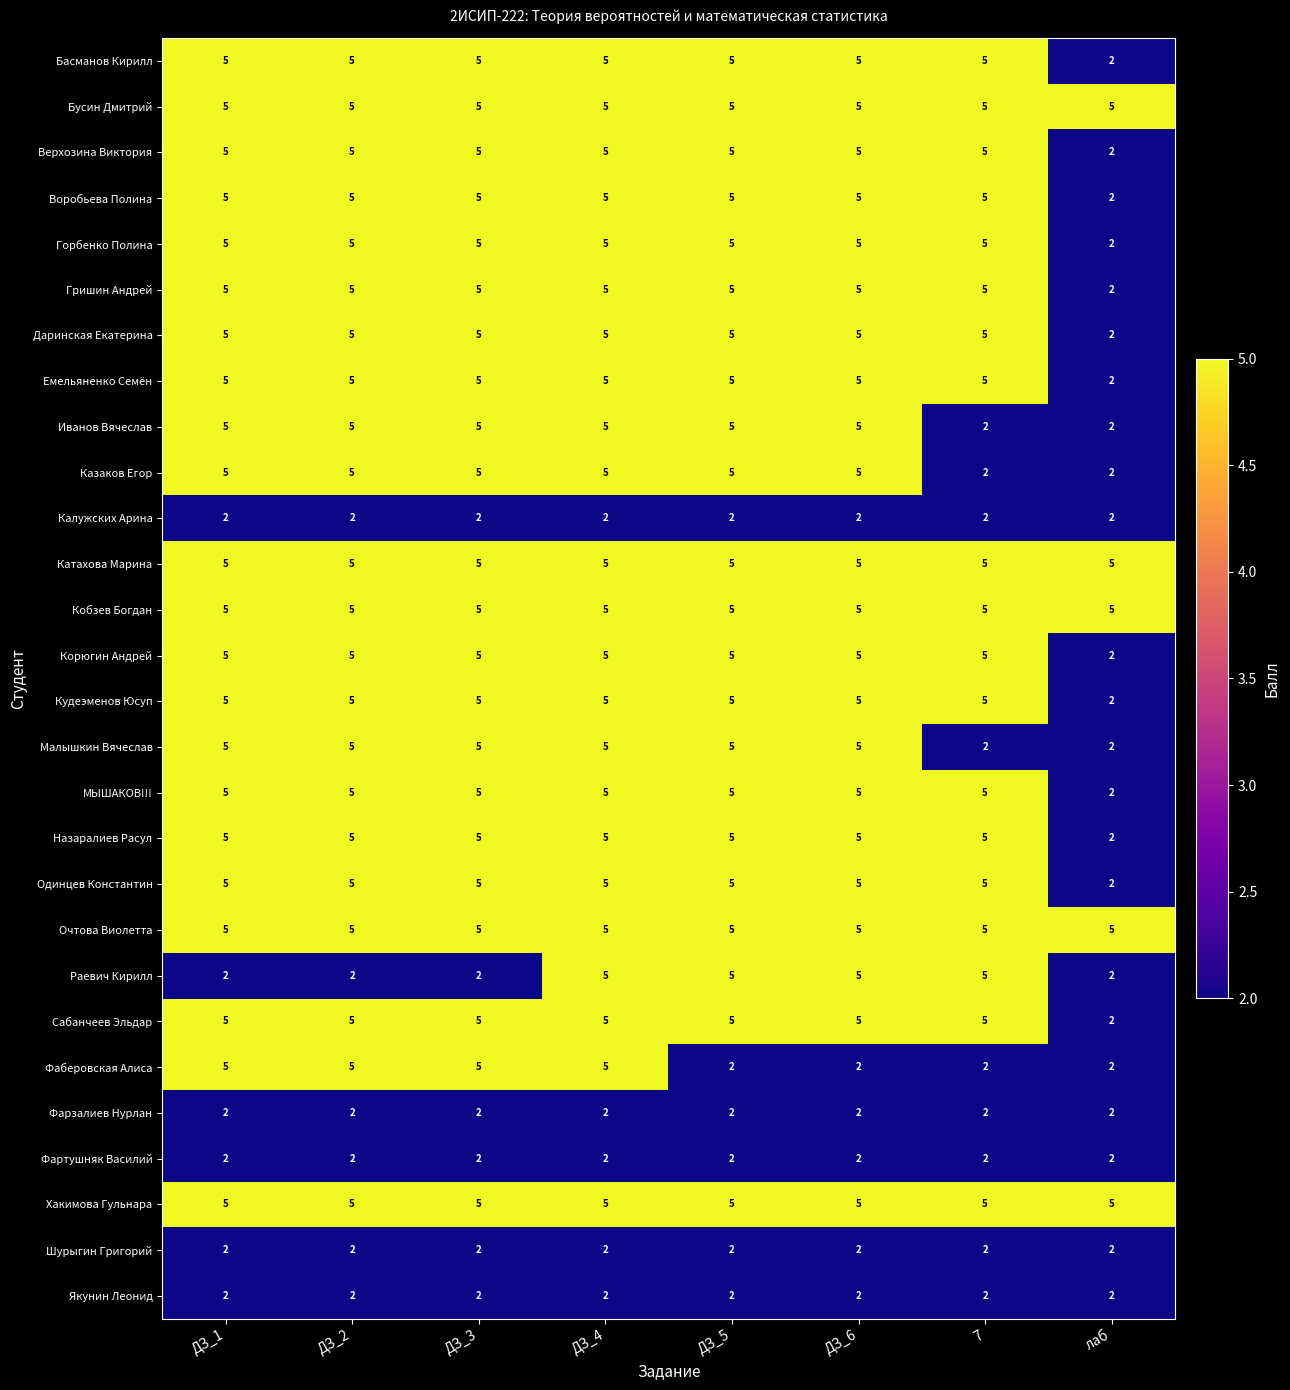

What is the total value across all series at ДЗ_2?

122